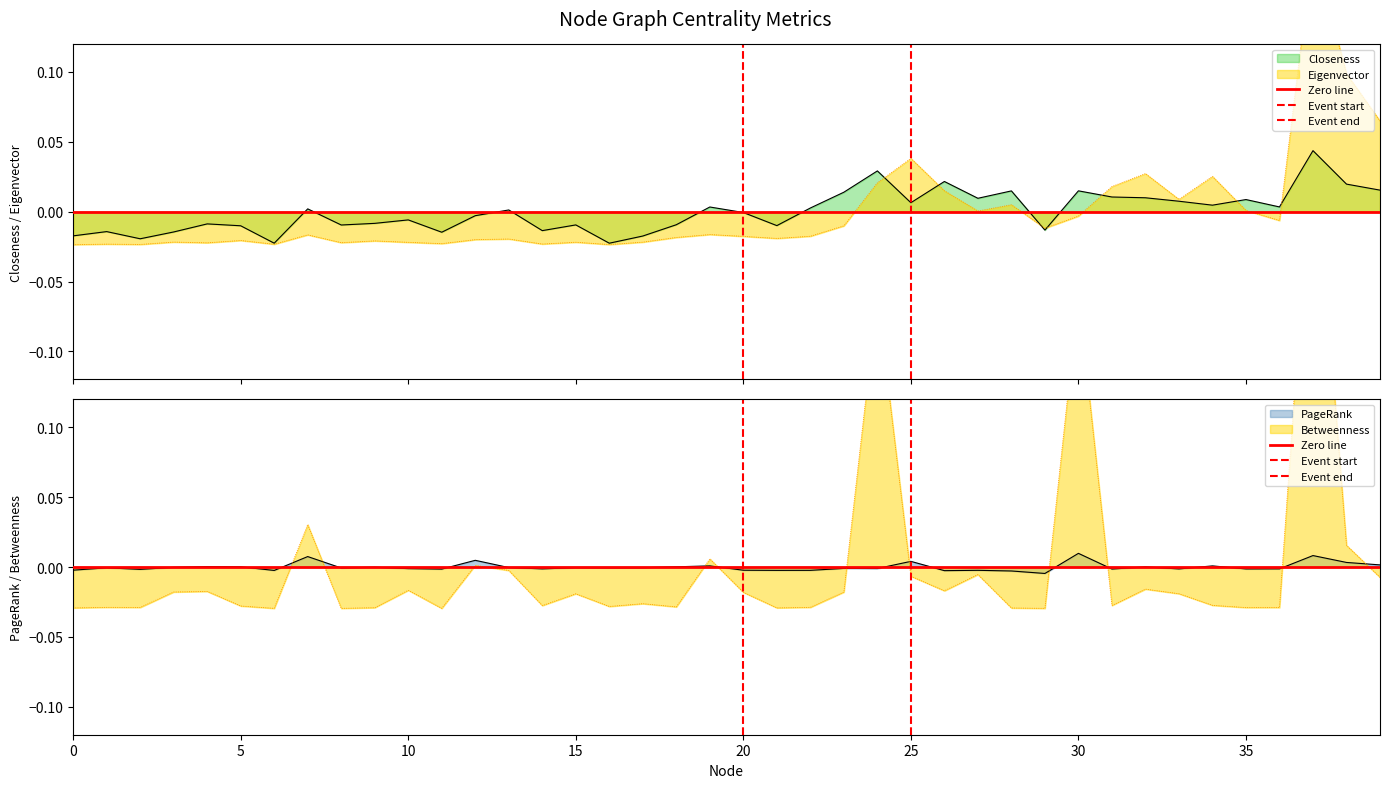

Is the value of Event end at 0 greater than the value of Event start at 0?

No